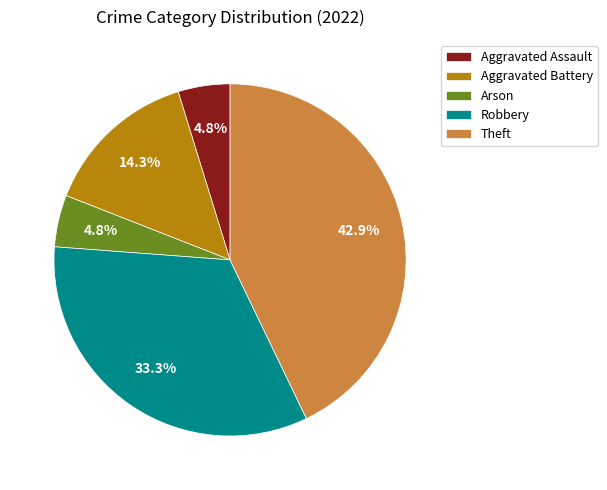

What percentage is the Arson slice, to the nearest percent?

5%